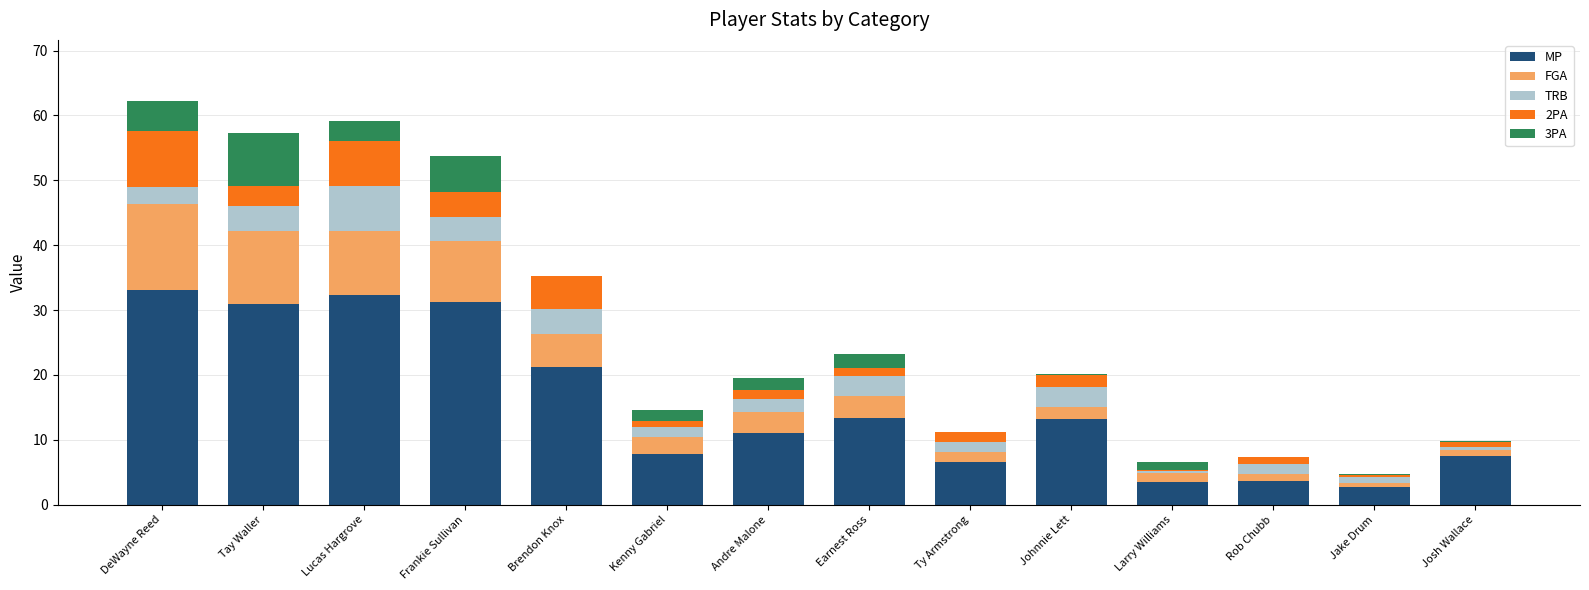

The MP series shows 3.5 at Larry Williams. True or false?

True